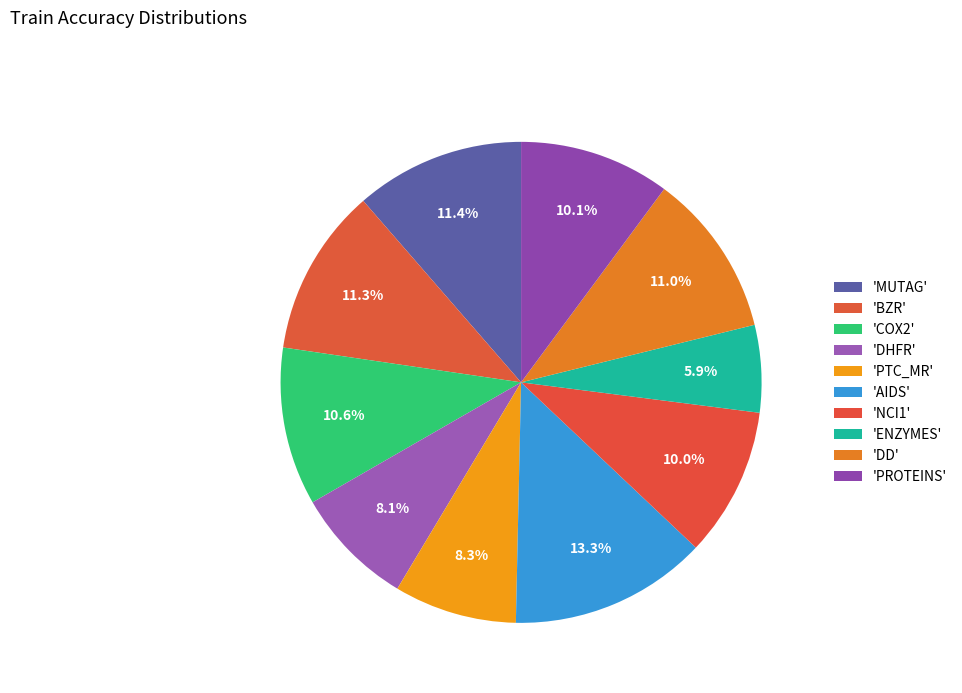

How many segments does this pie chart have?

10